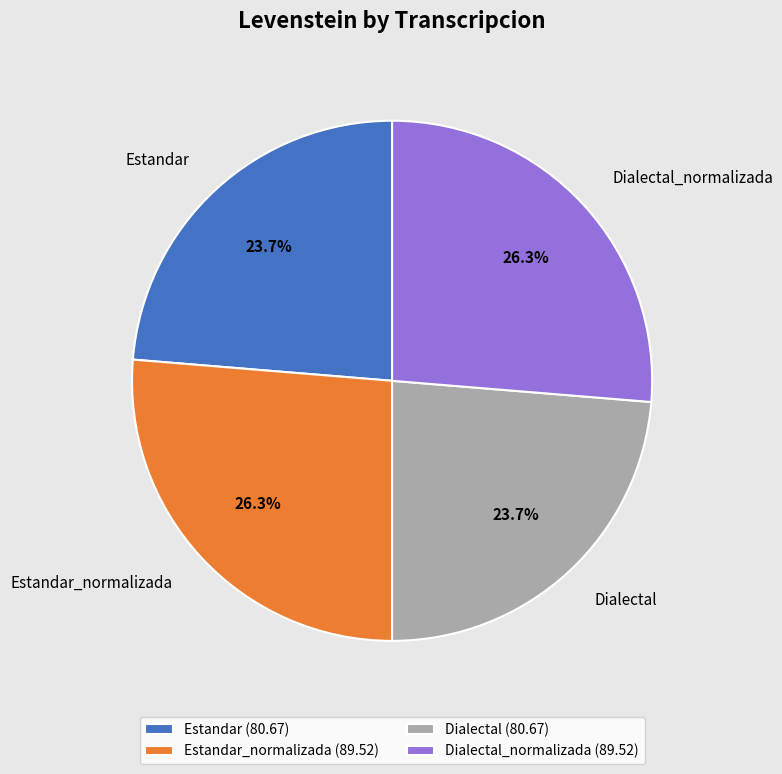

Is there any slice that represents more than half of the pie?

No